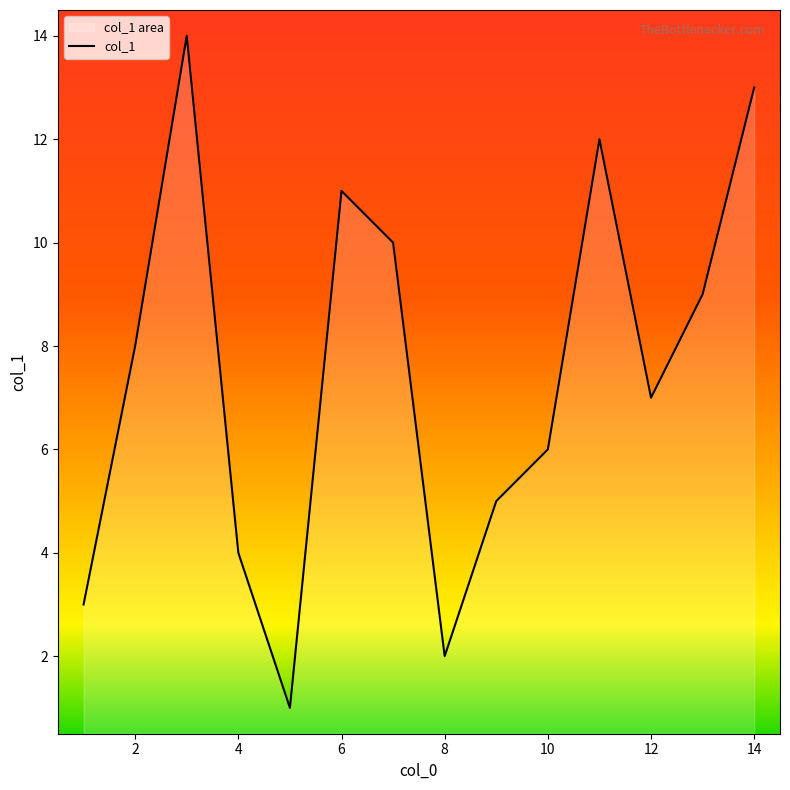

What is the difference between the maximum and minimum values?

13